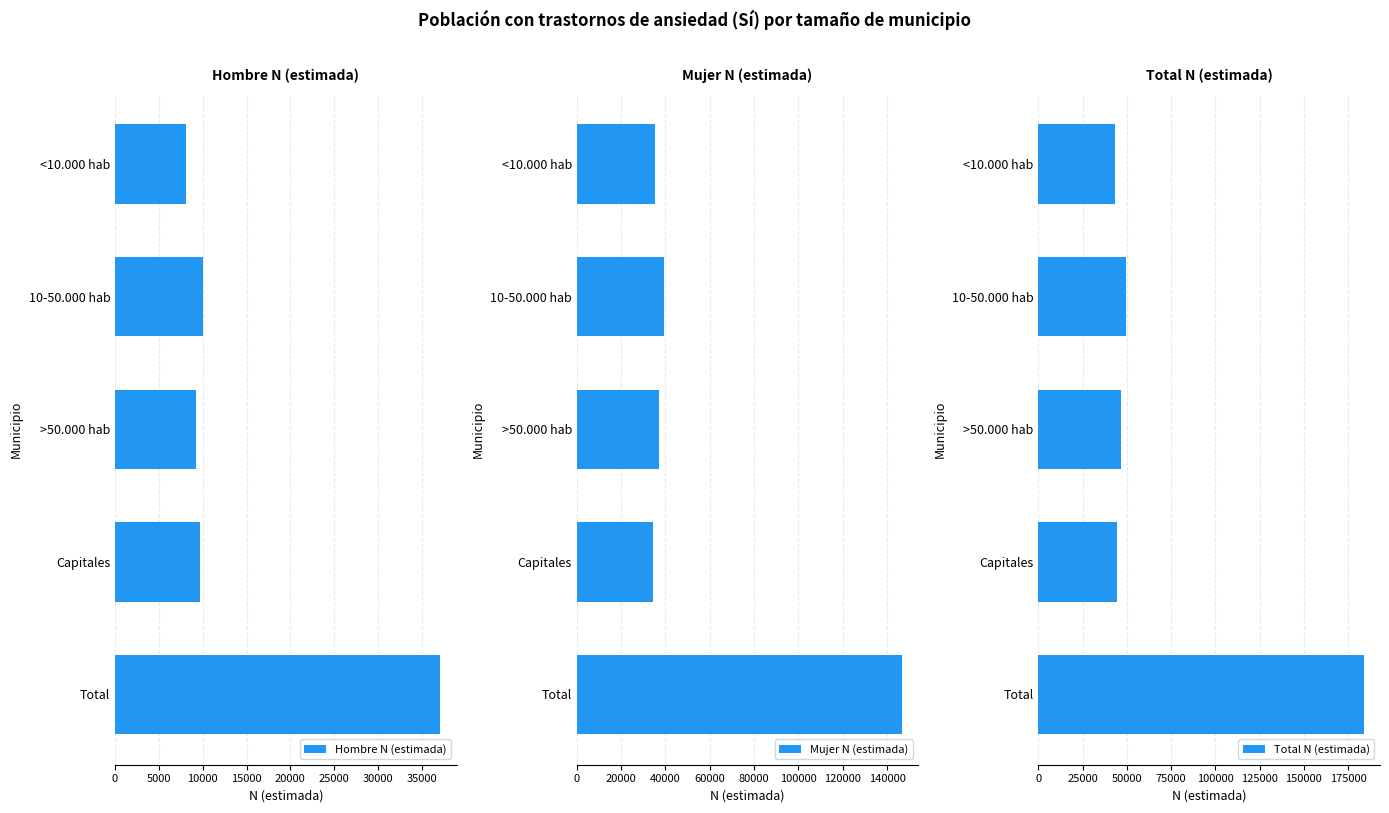

Is it true that Hombre N (estimada) equals 5826 at Capitales?

False